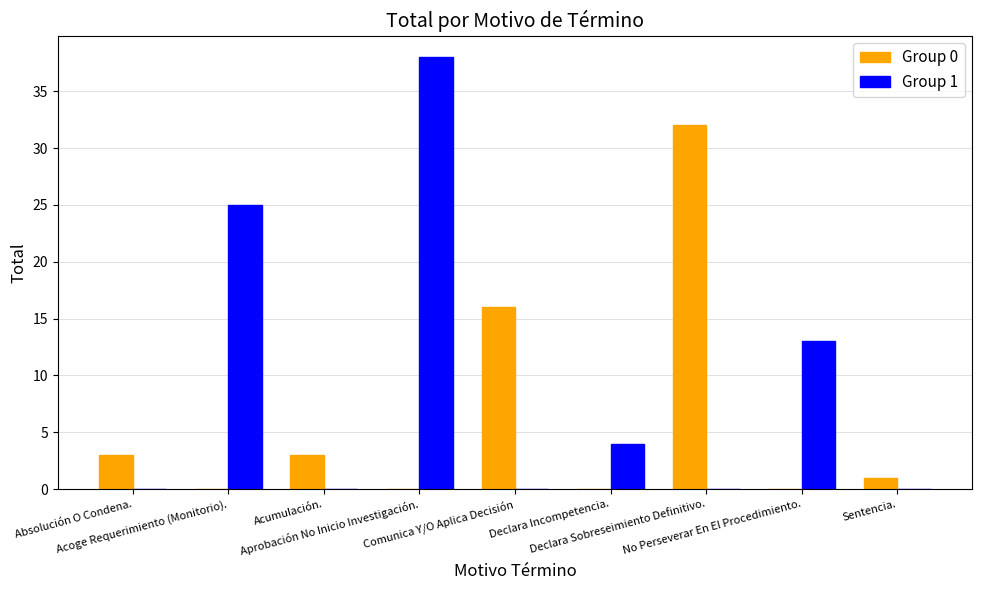

Are the bars grouped side by side (vs. stacked)?

Yes